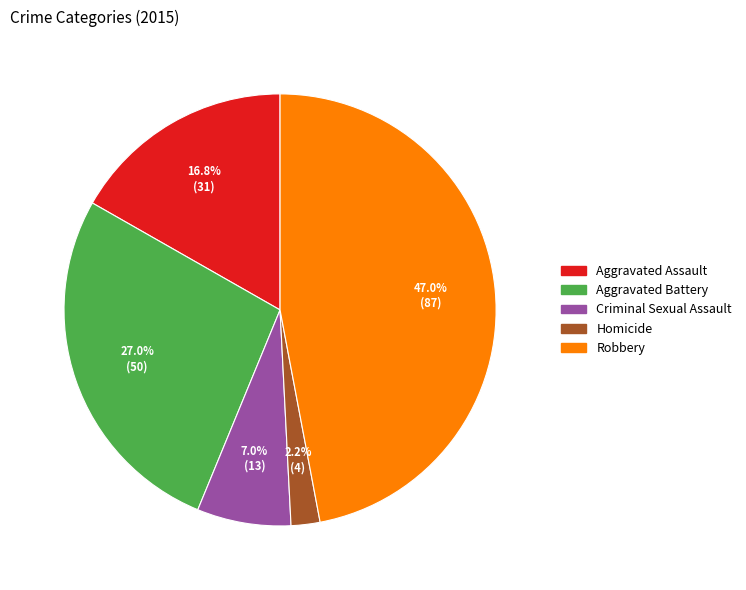

Is there a majority slice in this chart?

No